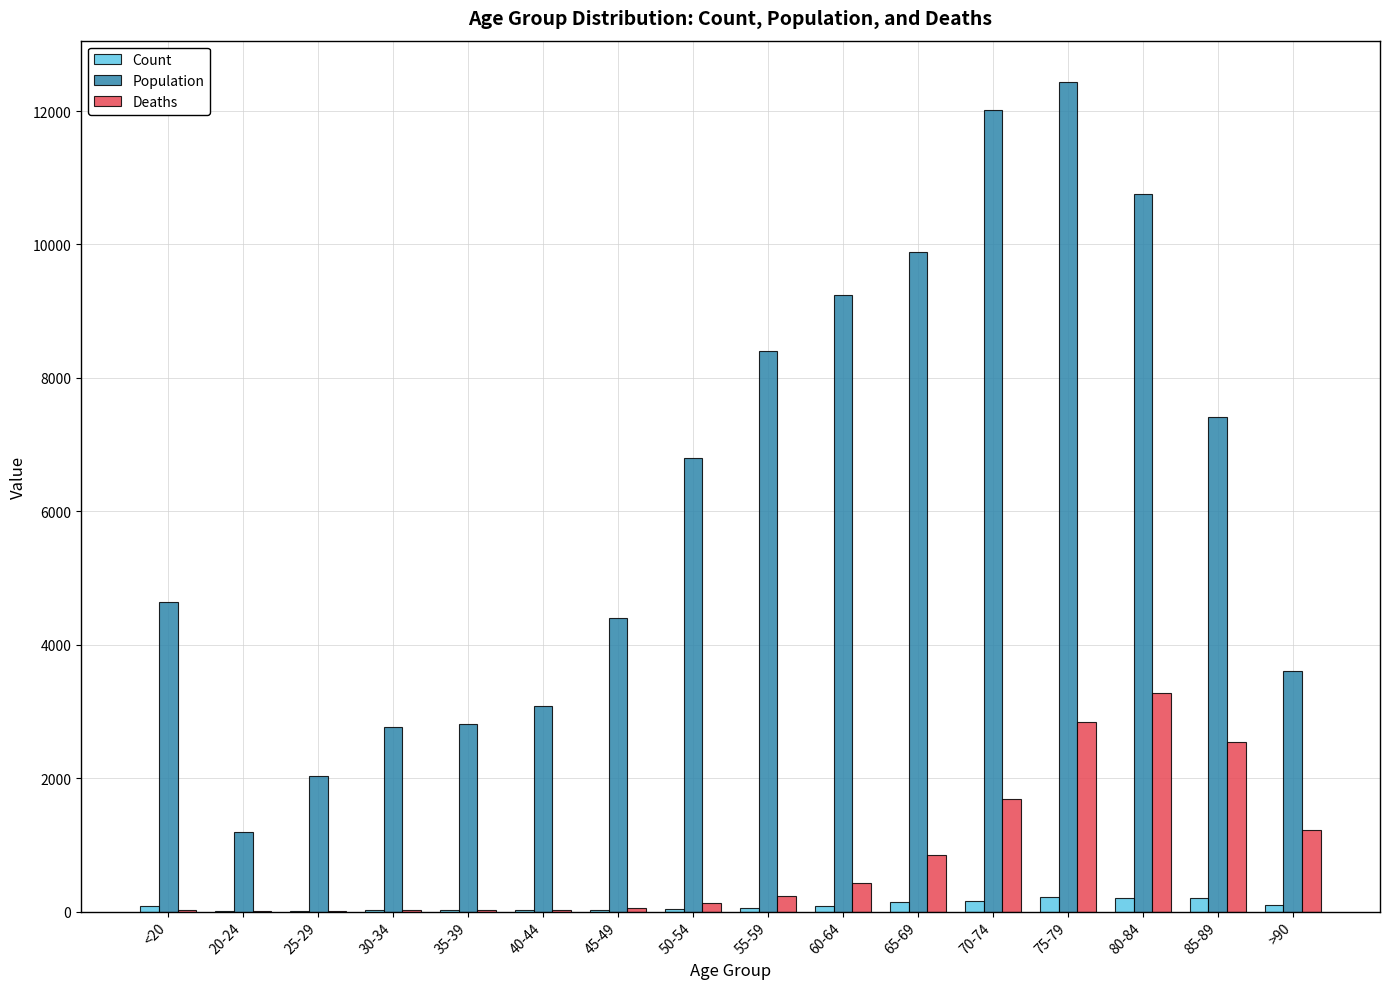

What is the maximum value shown in the chart?

12434